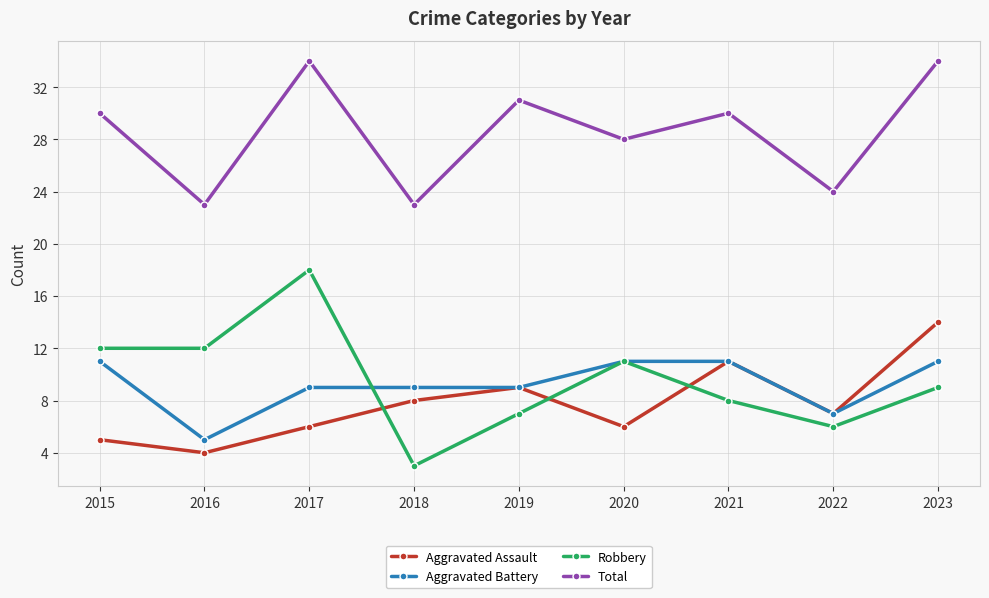

Between 2020 and 2021, which series saw the biggest shift?

Aggravated Assault